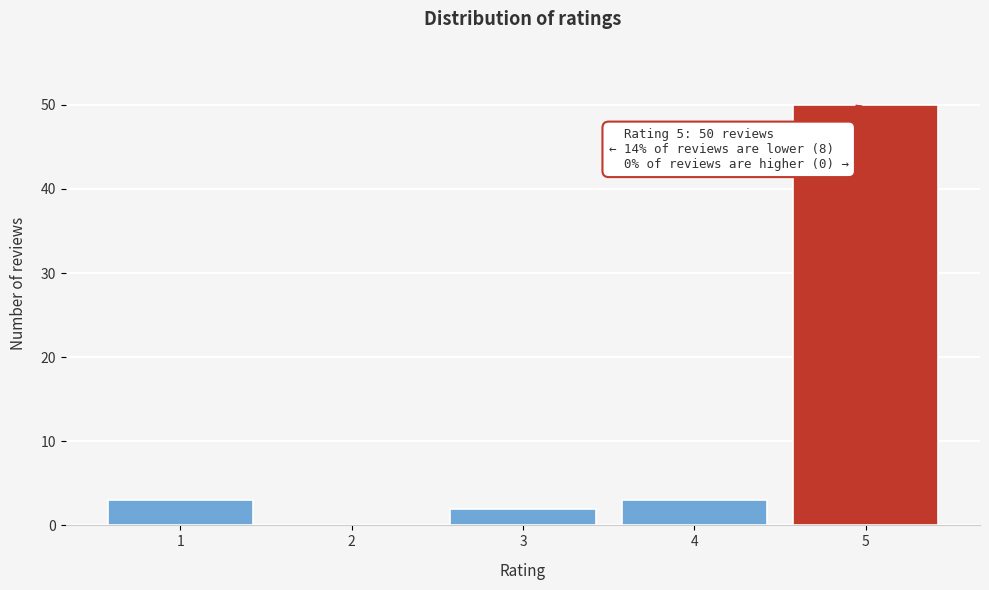

Reading right to left, what are all the values shown in this chart?

5=50	4=3	3=2	2=0	1=3